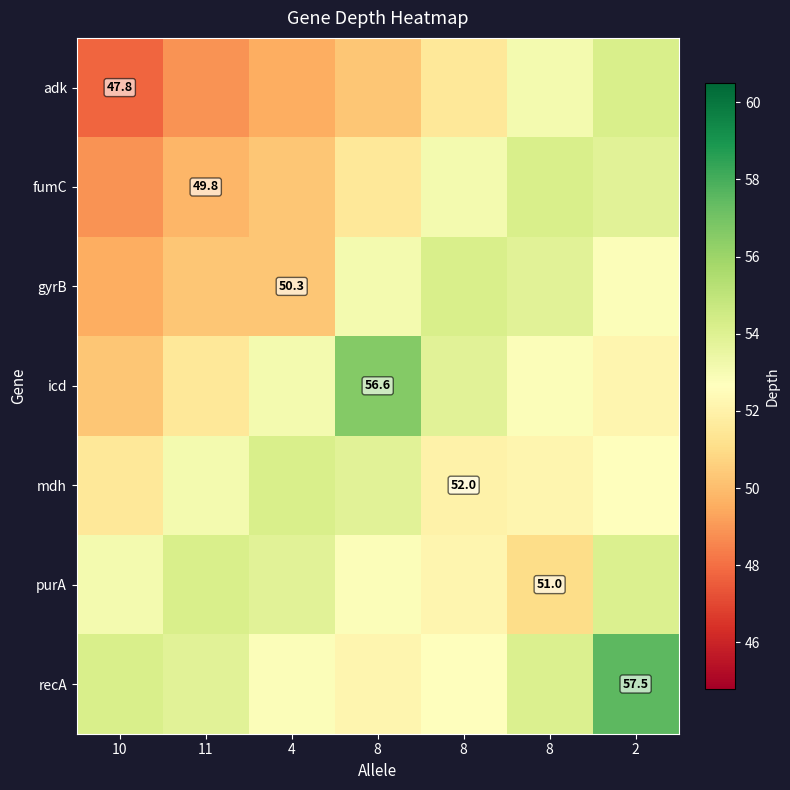

The recA series shows 91.6 at 2. True or false?

False